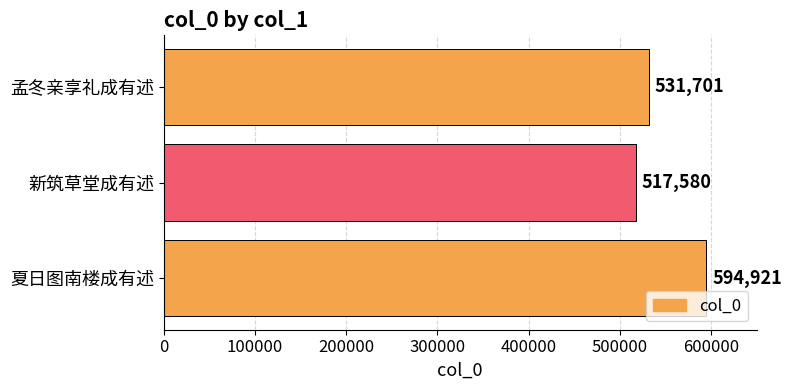

What is the change in value from 夏日图南楼成有述 to 孟冬亲享礼成有述?

-63220